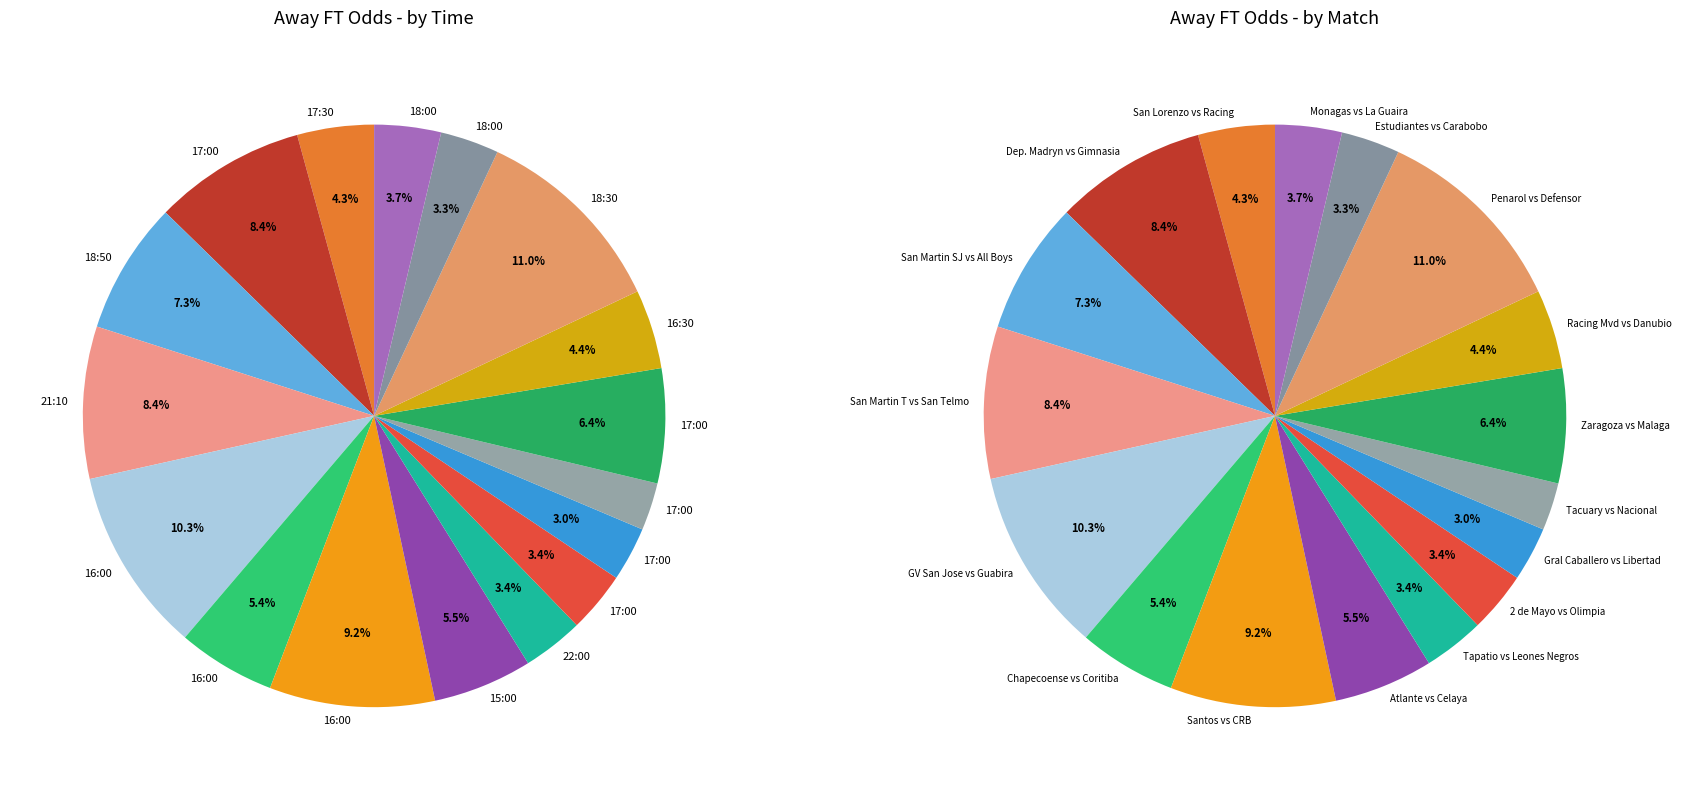

What is the largest slice in the pie chart?

18:30